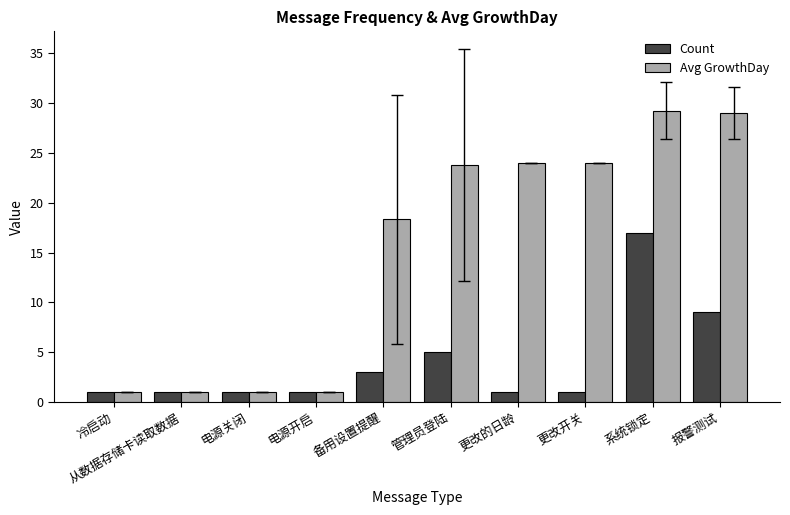

The Count series shows 5.0 at 管理员登陆. True or false?

True